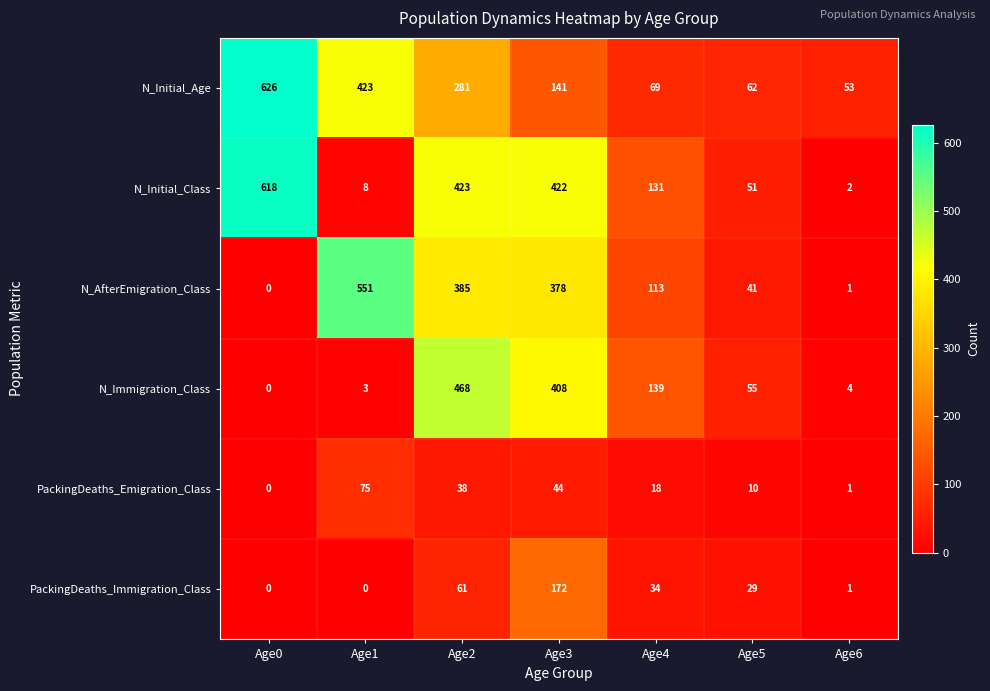

Where is PackingDeaths_Emigration_Class nearest to the value 37?

Age2